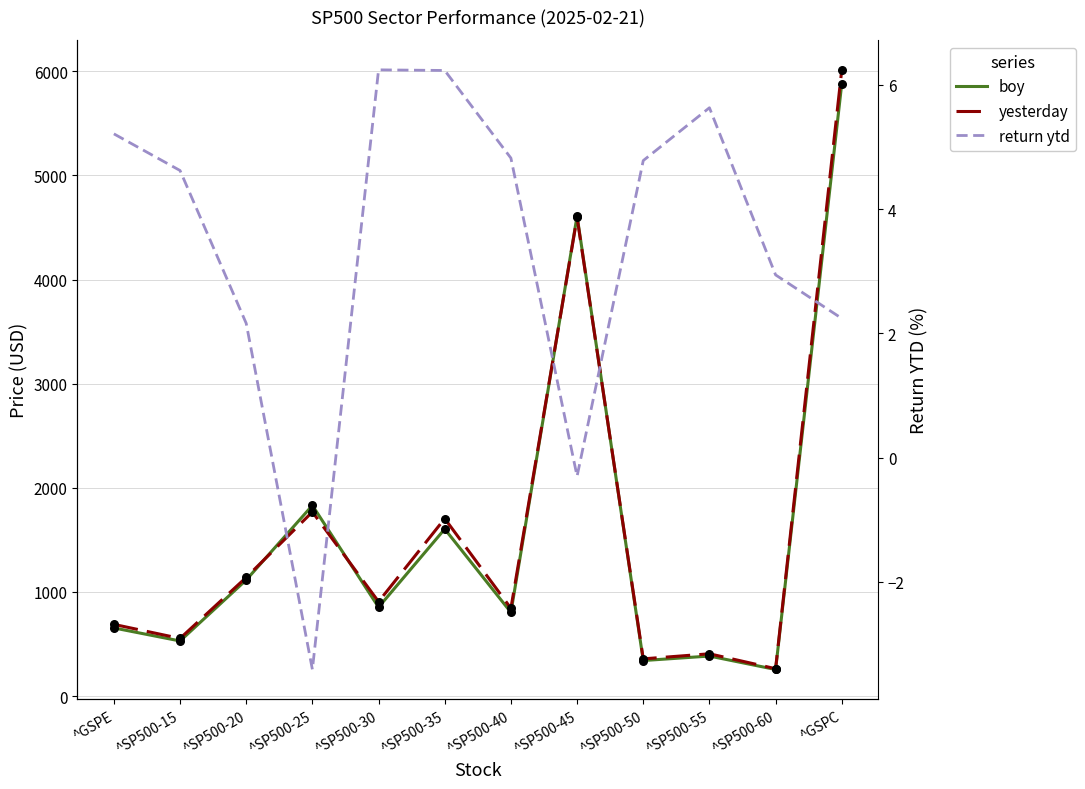

Which series has the largest total across all categories?

yesterday